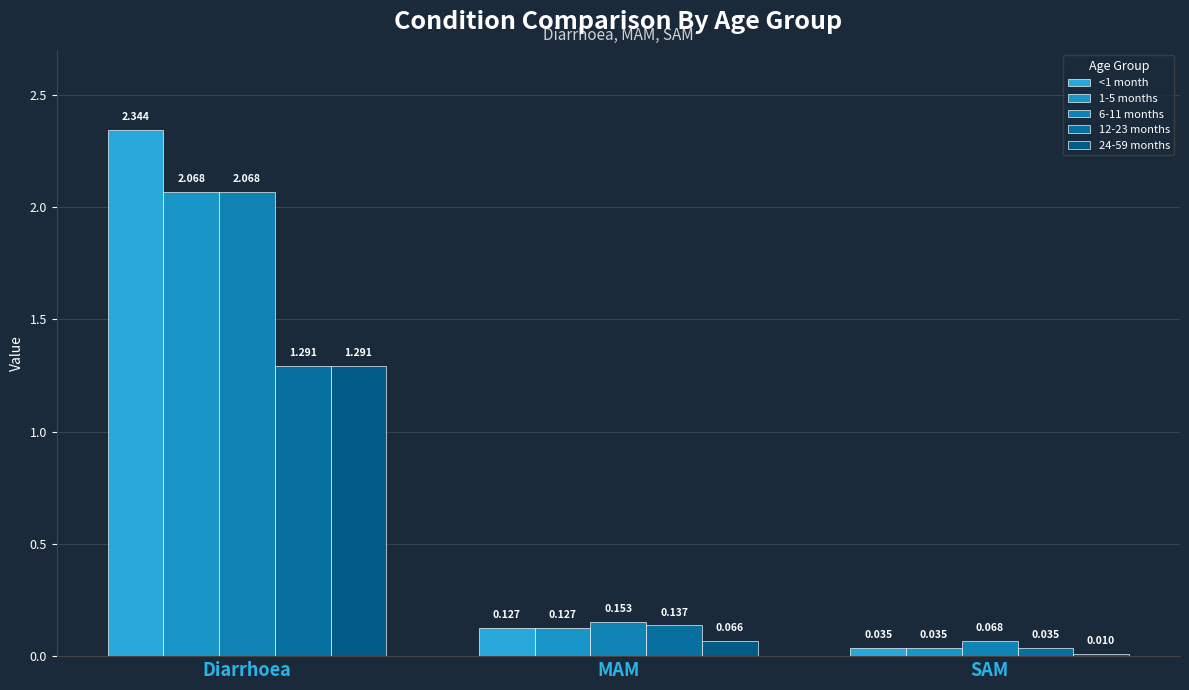

Are the bars horizontal?

No